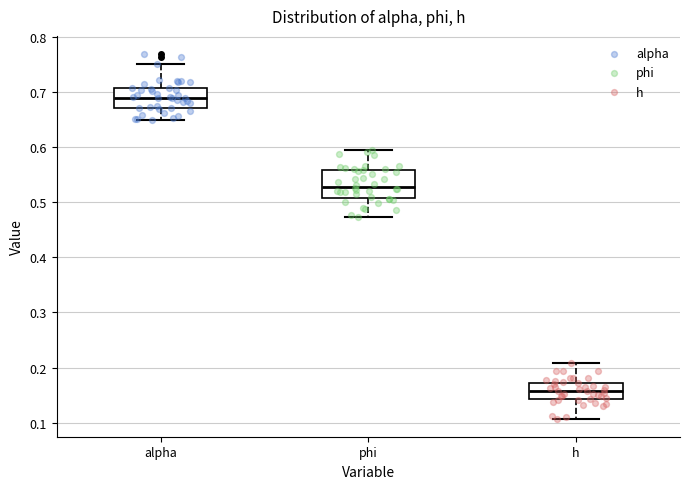

Where is the upper edge of the box for phi on the y-axis? The values are not printed on the chart, so give them approximately, as read against the axis.

0.56